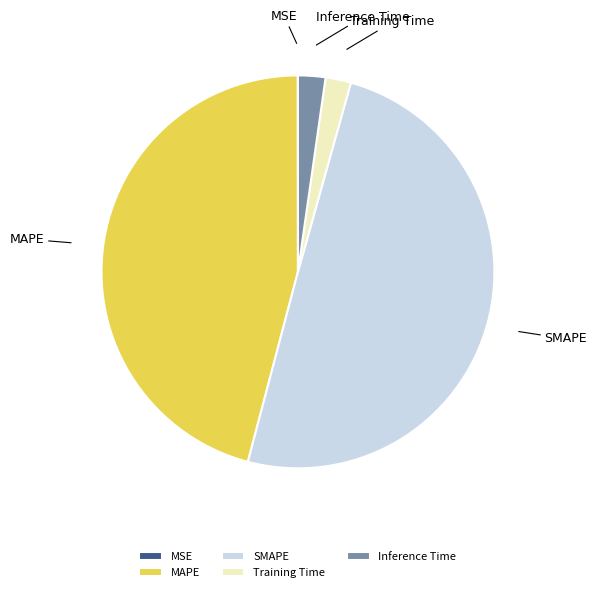

Is it true that MAPE is 46% of the pie?

True